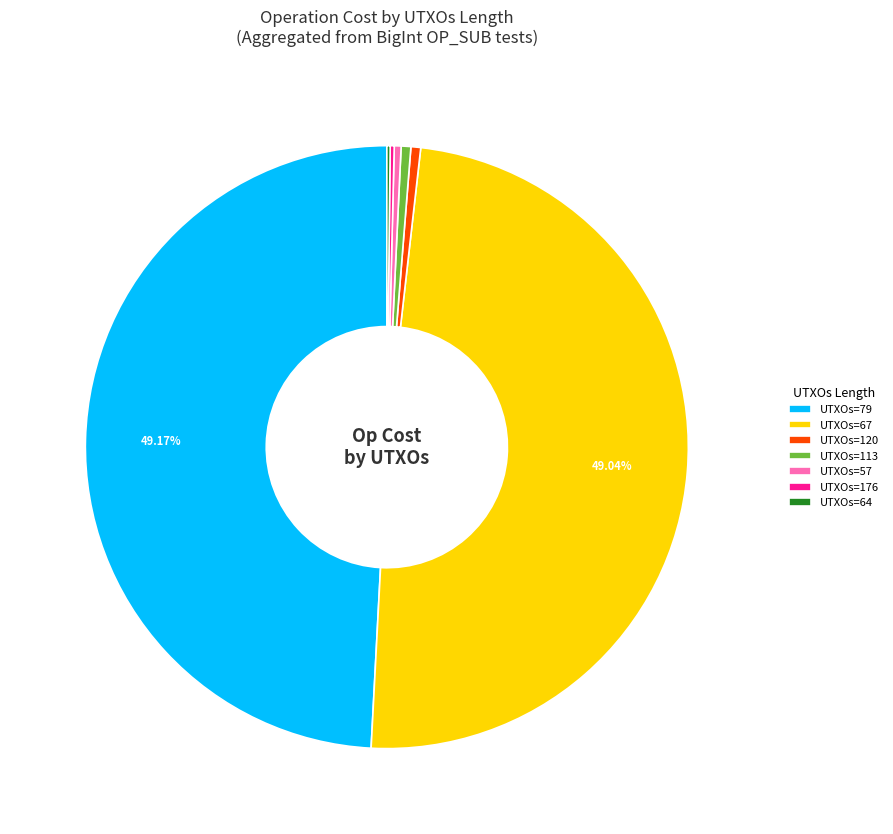

Is UTXOs=57 the majority of the pie?

No